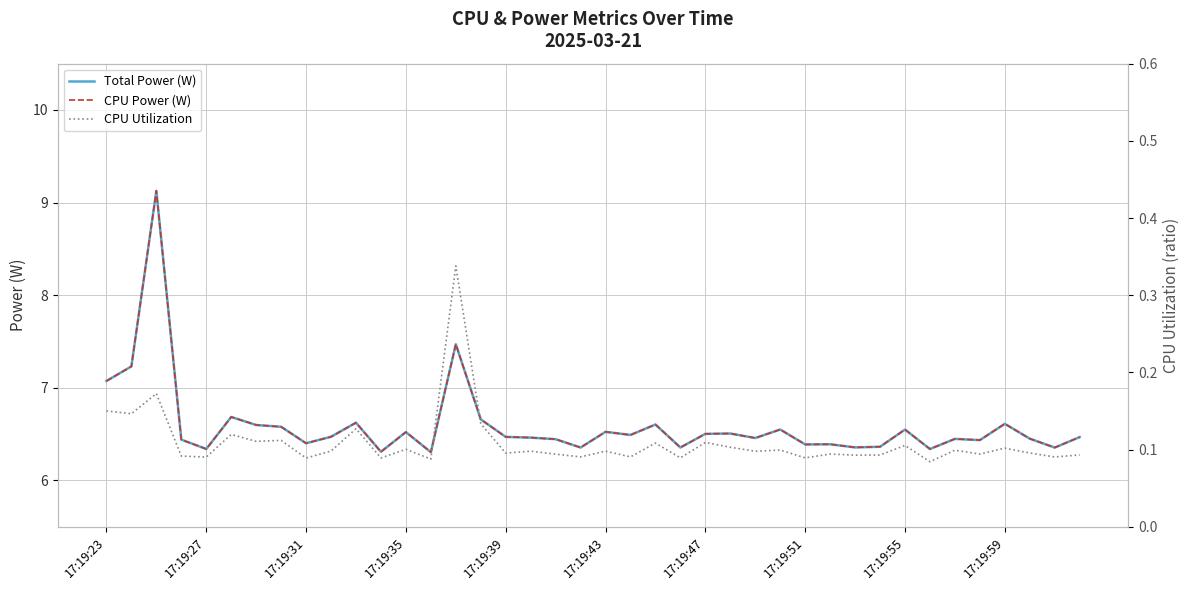

At which category does the chart reach its minimum across all series?

33